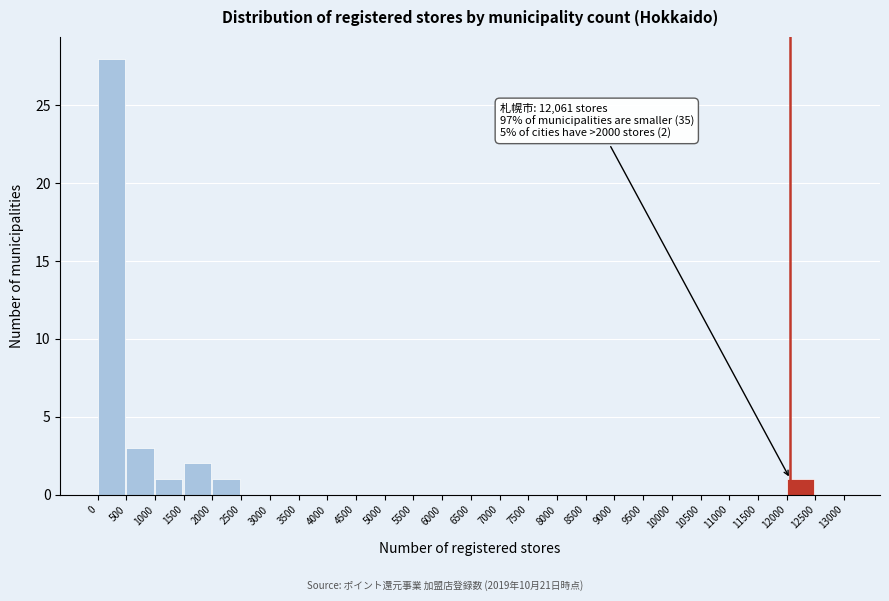

Which range on the x-axis has the tallest bar?

0 to 500